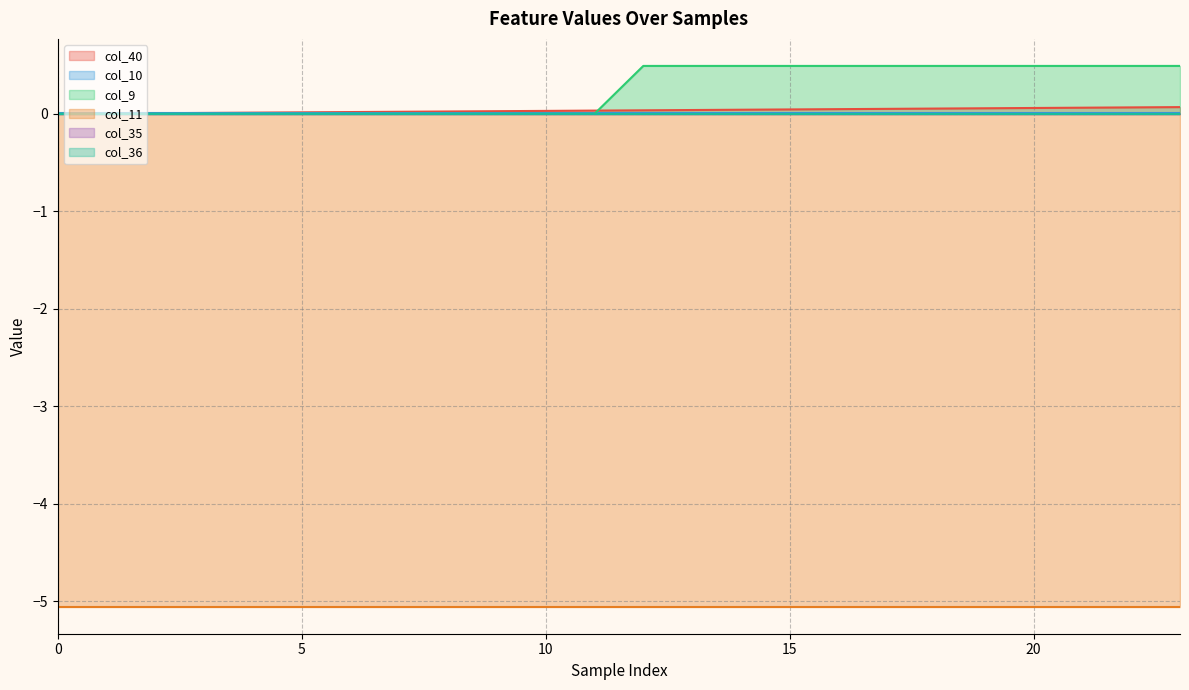

What is the maximum value shown in the chart?

0.5